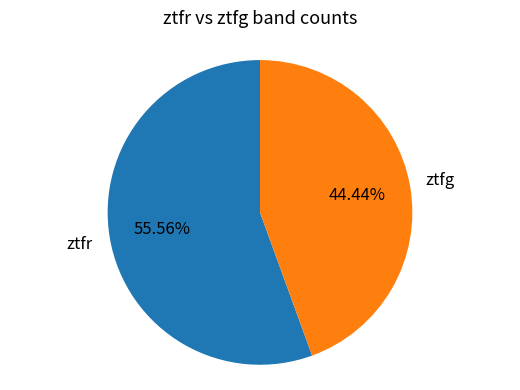

How many slices are in this pie chart?

2